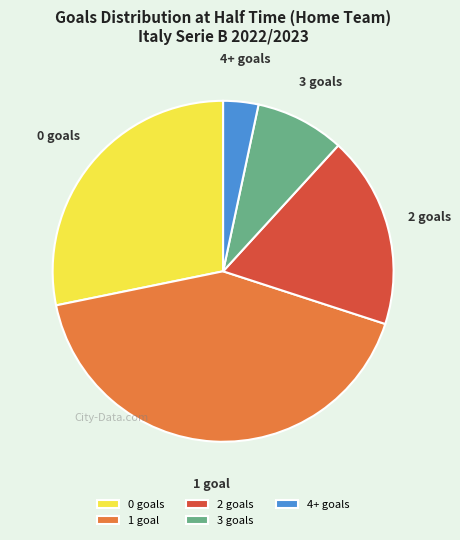

The 1 goal slice represents 51% of the pie. True or false?

False